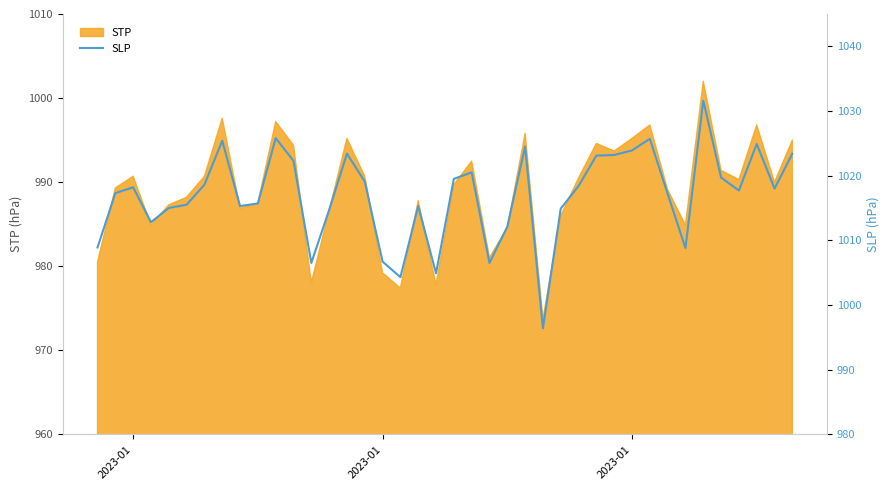

How many lines are shown in the chart?

1